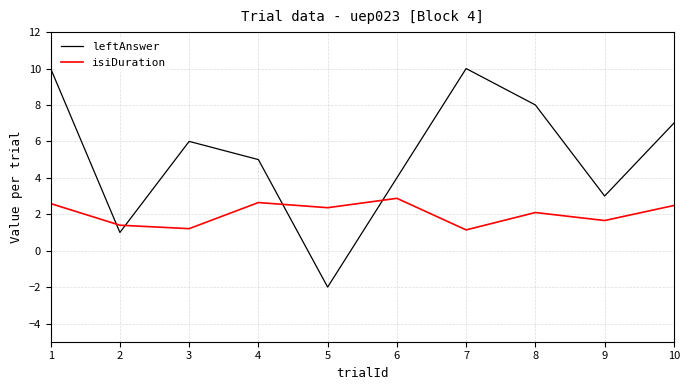

Between which two adjacent categories do isiDuration and leftAnswer first intersect?

1 and 2